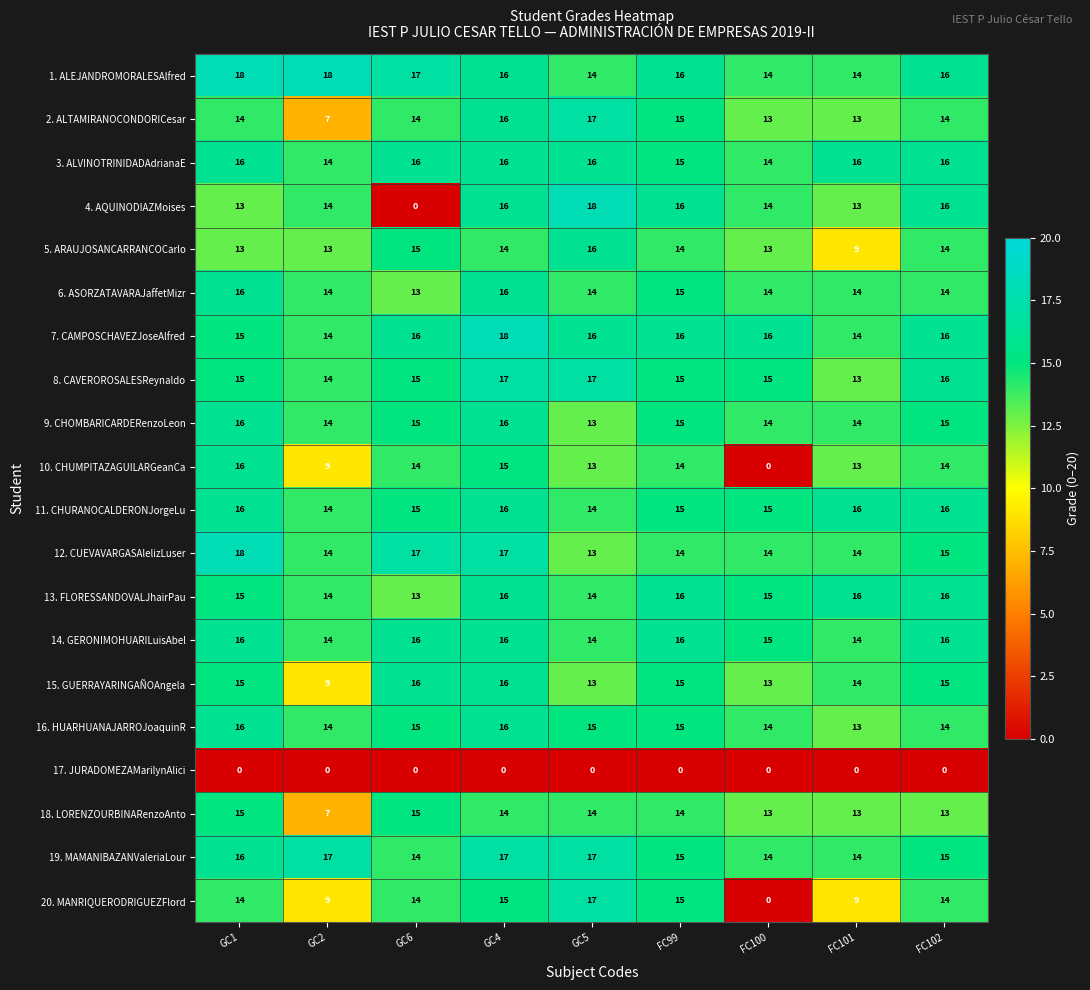

What value does the 7. CAMPOSCHAVEZJoseAlfred series have at GC4?

18